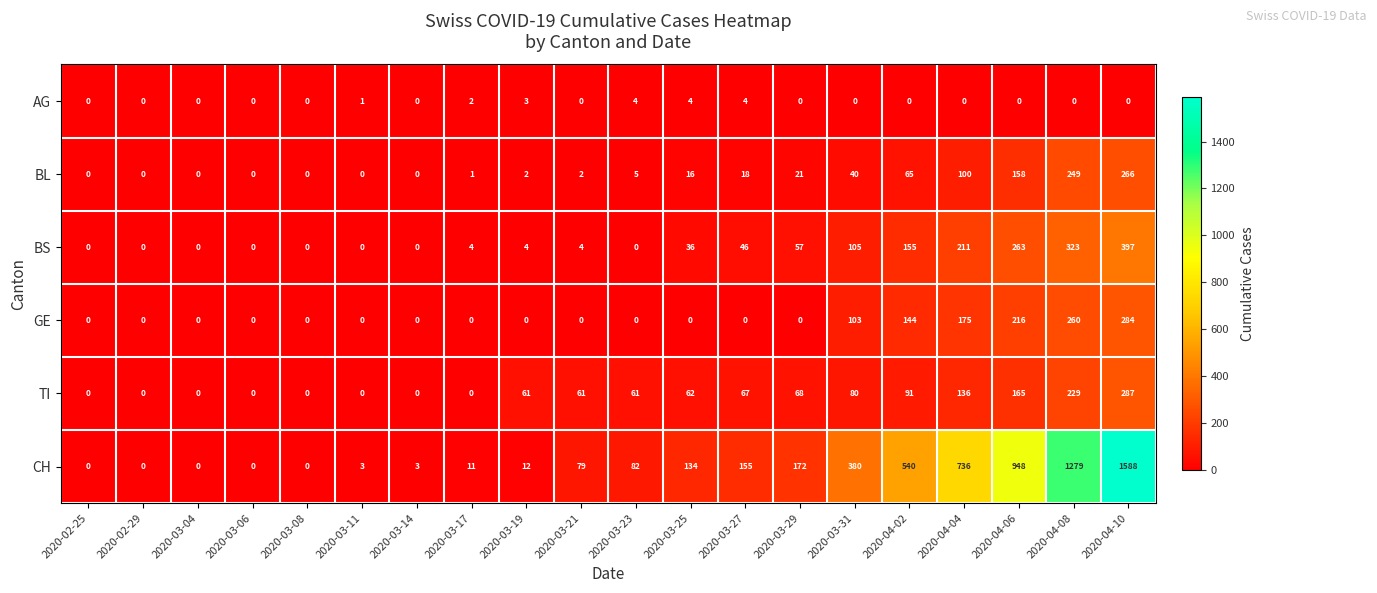

What is the greatest value displayed?

1588